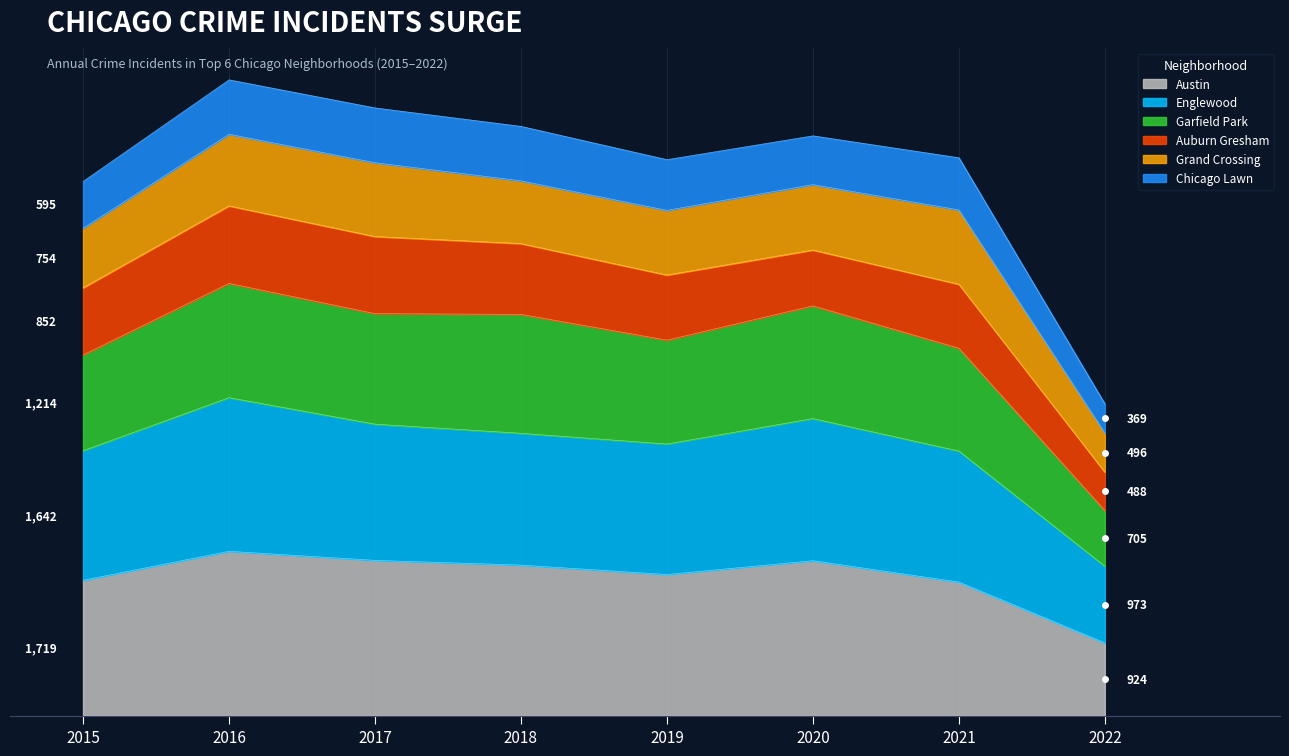

What are all the series names shown in the legend?

Austin, Englewood, Garfield Park, Auburn Gresham, Grand Crossing, Chicago Lawn